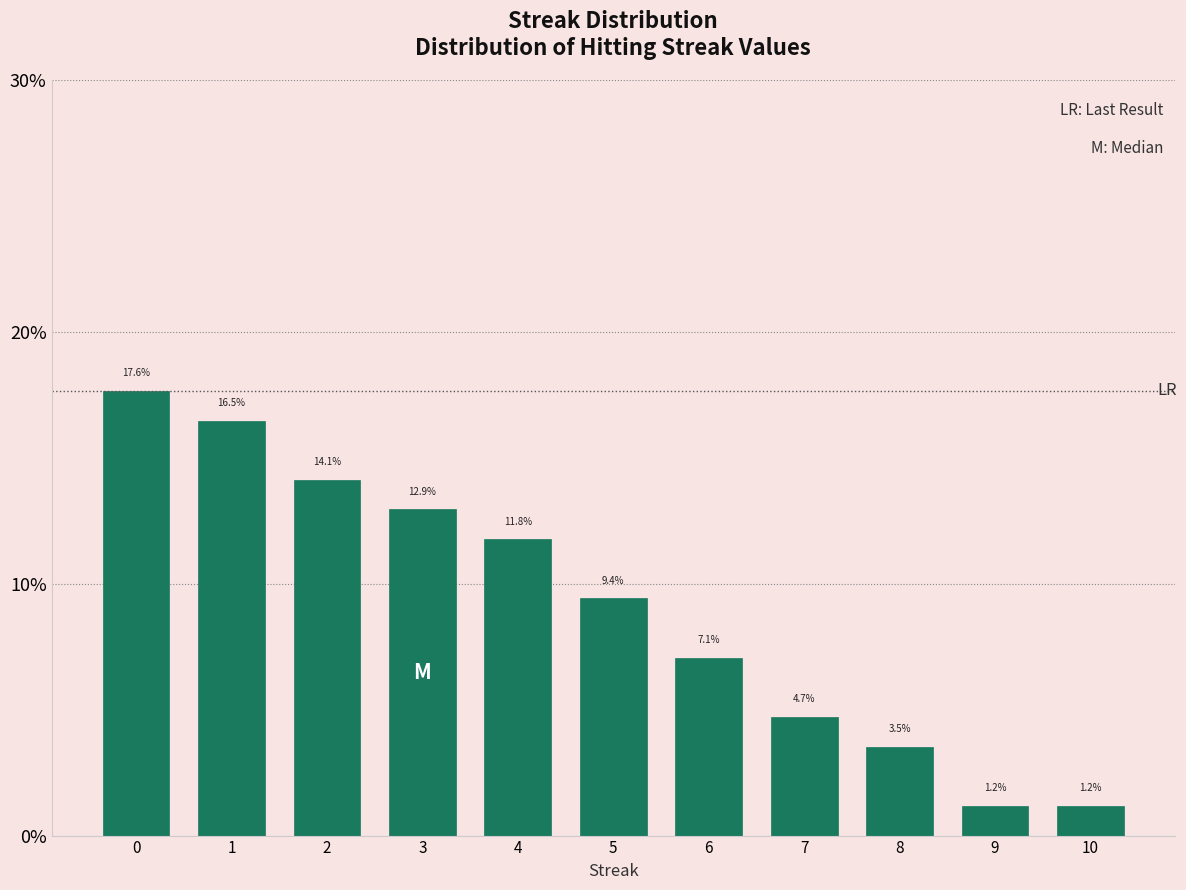

Reading left to right, extract all data points from this chart.

17.6	16.5	14.1	12.9	11.8	9.4	7.1	4.7	3.5	1.2	1.2